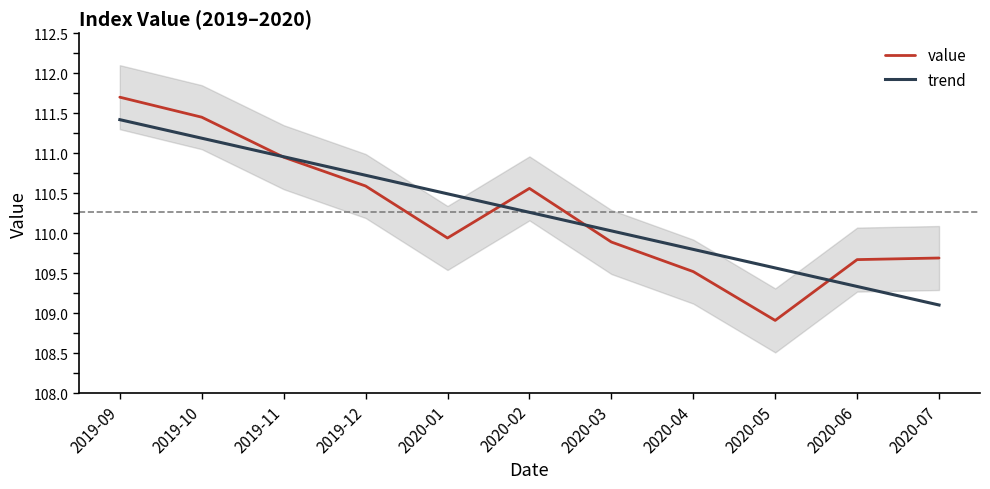

Which series has the largest total across all categories?

trend